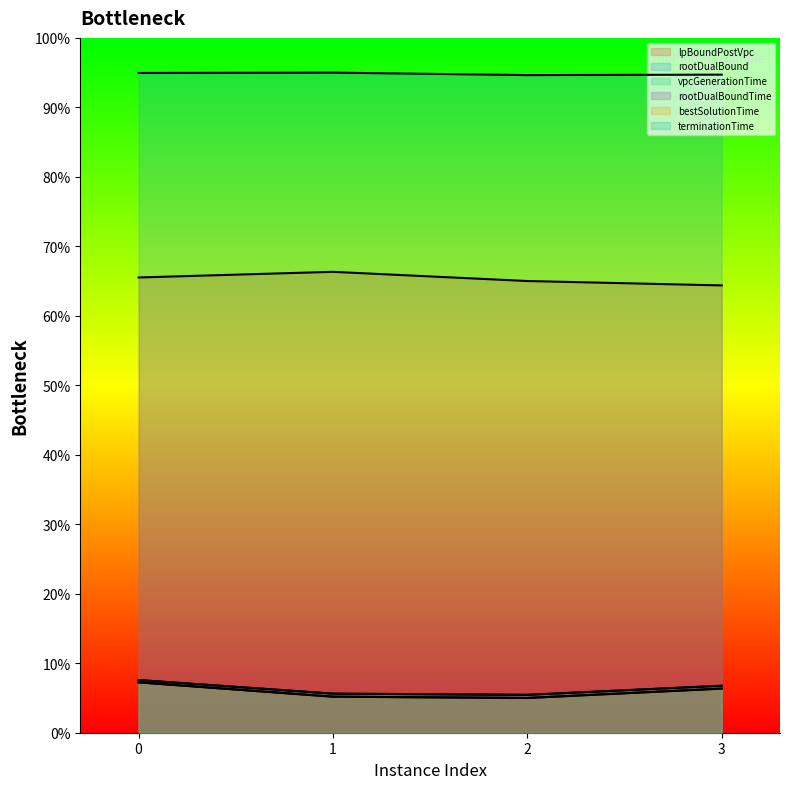

True or false: lpBoundPostVpc and vpcGenerationTime intersect in this chart.

False